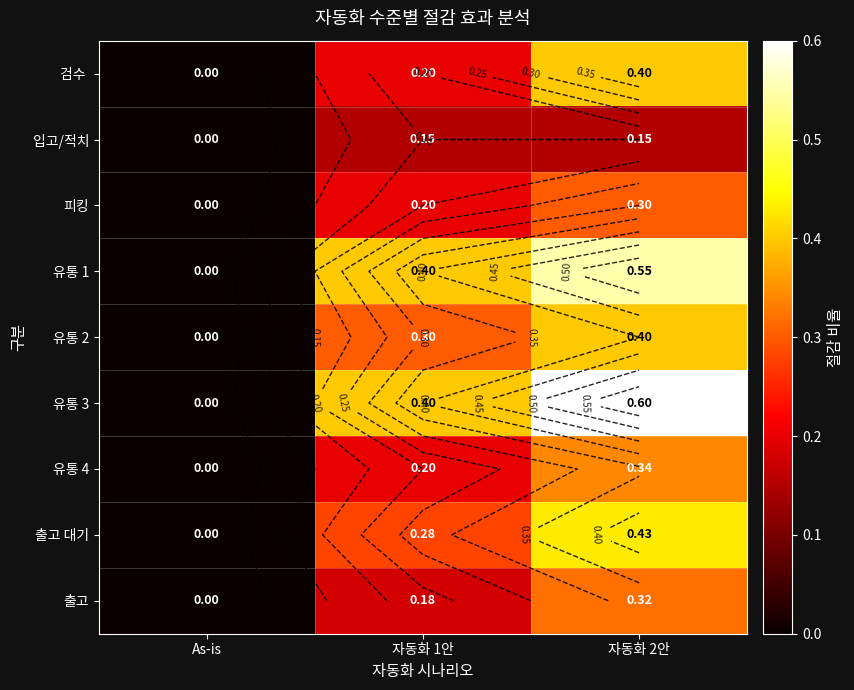

Is it true that 출고 equals 0.1 at 자동화 1안?

False